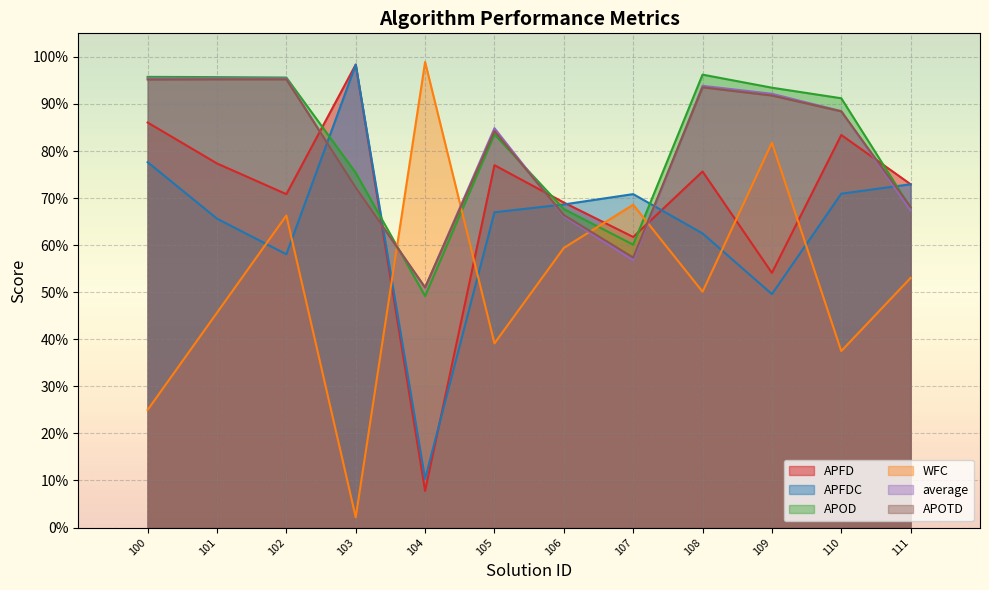

Which series has the largest total across all categories?

APOD